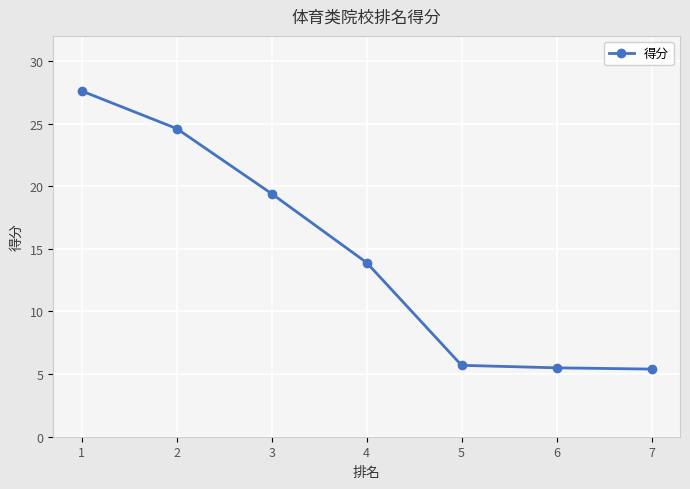

What is the value of the 3rd point from the left?

19.4